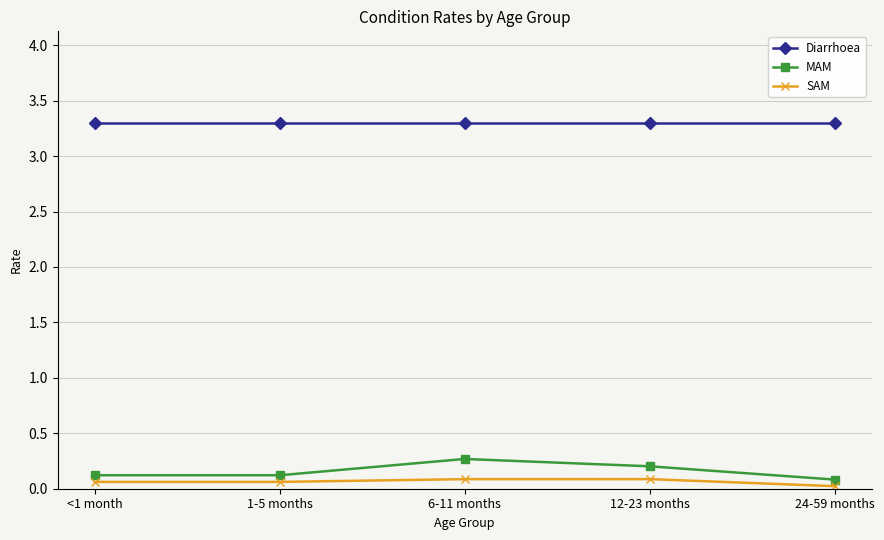

What is the difference between the maximum and minimum values in the SAM series?

0.1